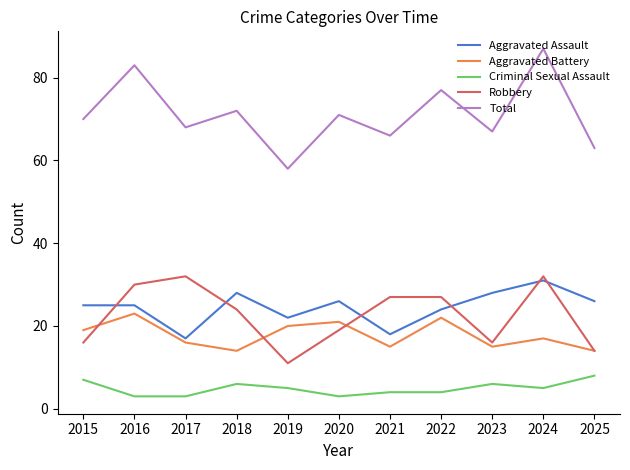

Reading left to right, extract all data points from this chart.

Aggravated Assault: 25	25	17	28	22	26	18	24	28	31	26
Aggravated Battery: 19	23	16	14	20	21	15	22	15	17	14
Criminal Sexual Assault: 7	3	3	6	5	3	4	4	6	5	8
Robbery: 16	30	32	24	11	19	27	27	16	32	14
Total: 70	83	68	72	58	71	66	77	67	87	63